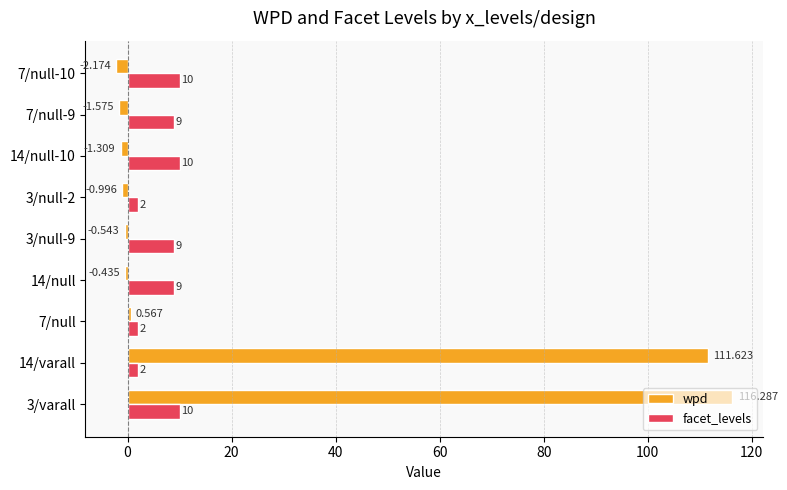

Between 14/varall and 7/null, which series saw the biggest shift?

wpd